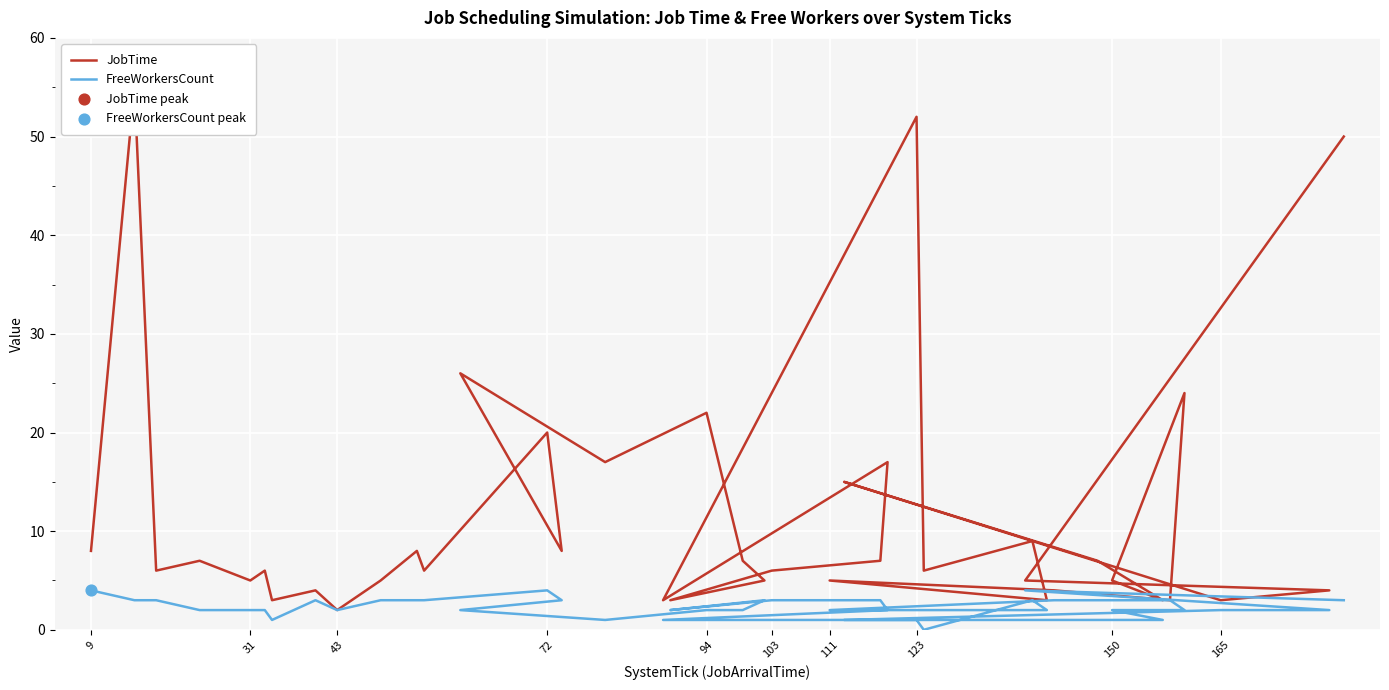

Which series contains the highest Y value?

JobTime